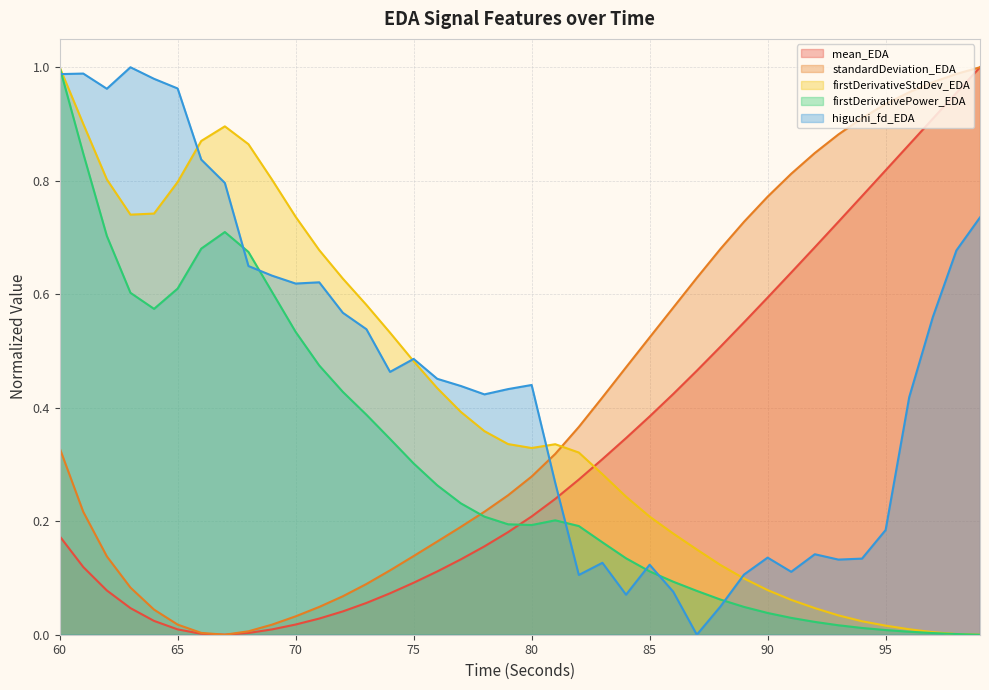

Which series changed the most between 68 and 96?

standardDeviation_EDA